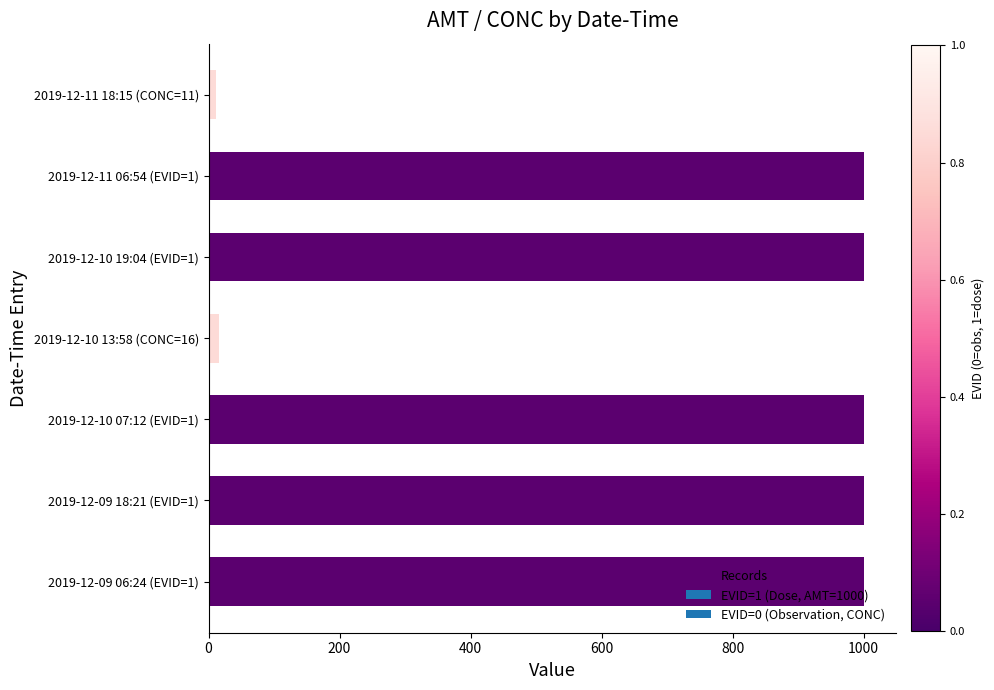

Is it true that the value at 2019-12-11 06:54 (EVID=1) is 1000?

True